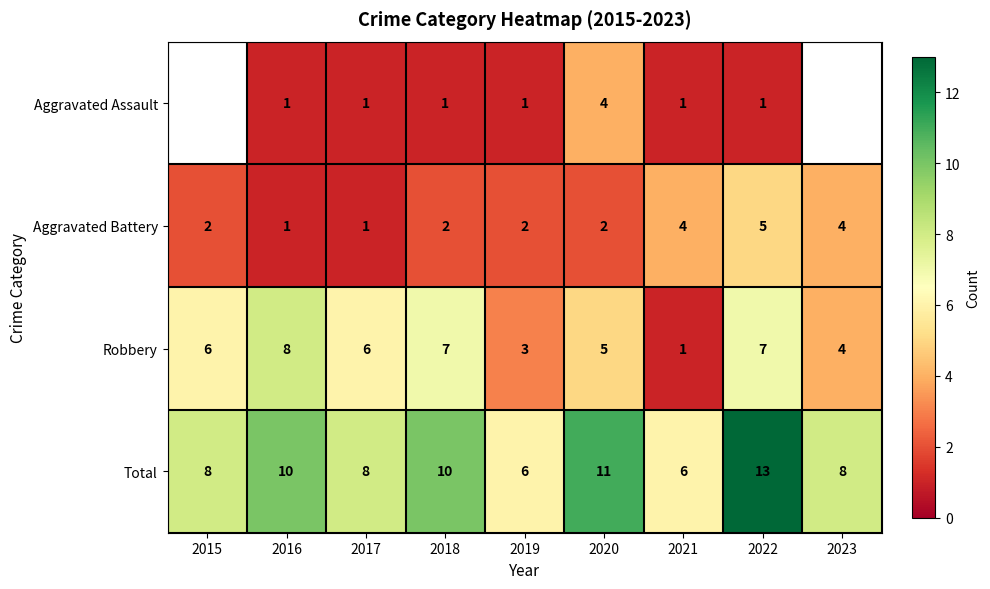

At which label does Robbery reach its peak?

2016